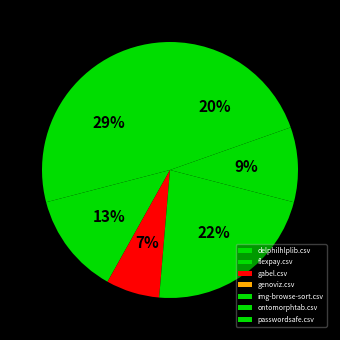

To the nearest percent, what is the difference between the largest and smallest slice percentages?

29%